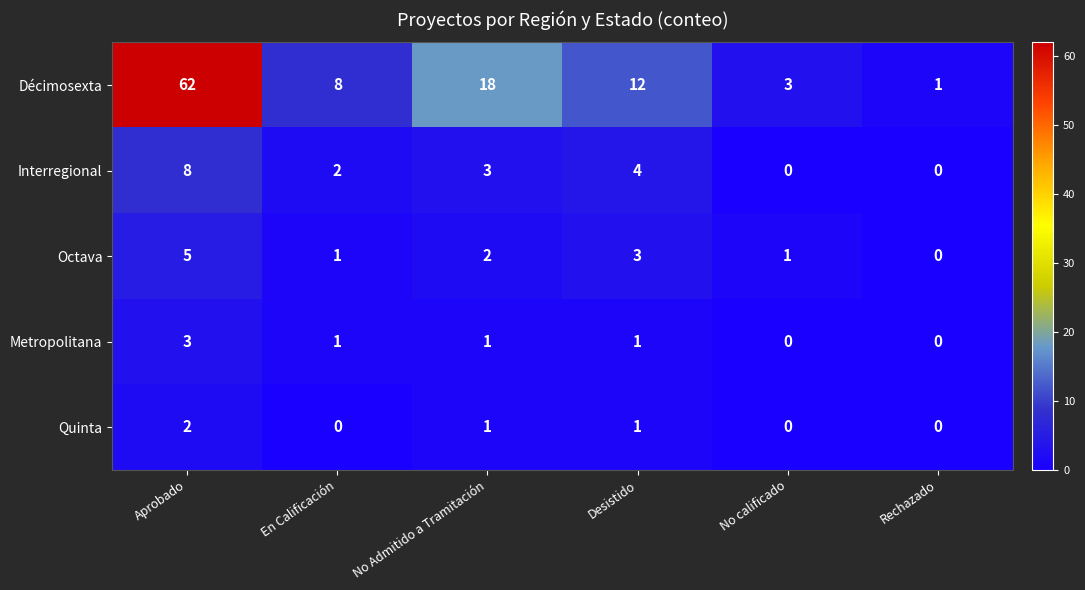

Reading left to right, list all the values displayed in this chart.

Décimosexta: 62	8	18	12	3	1
Interregional: 8	2	3	4	0	0
Octava: 5	1	2	3	1	0
Metropolitana: 3	1	1	1	0	0
Quinta: 2	0	1	1	0	0